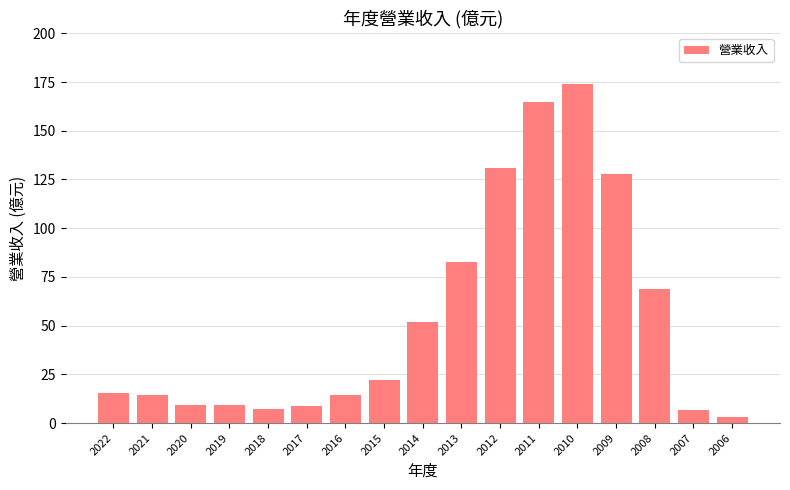

The value at 2007 is 6.8. True or false?

True